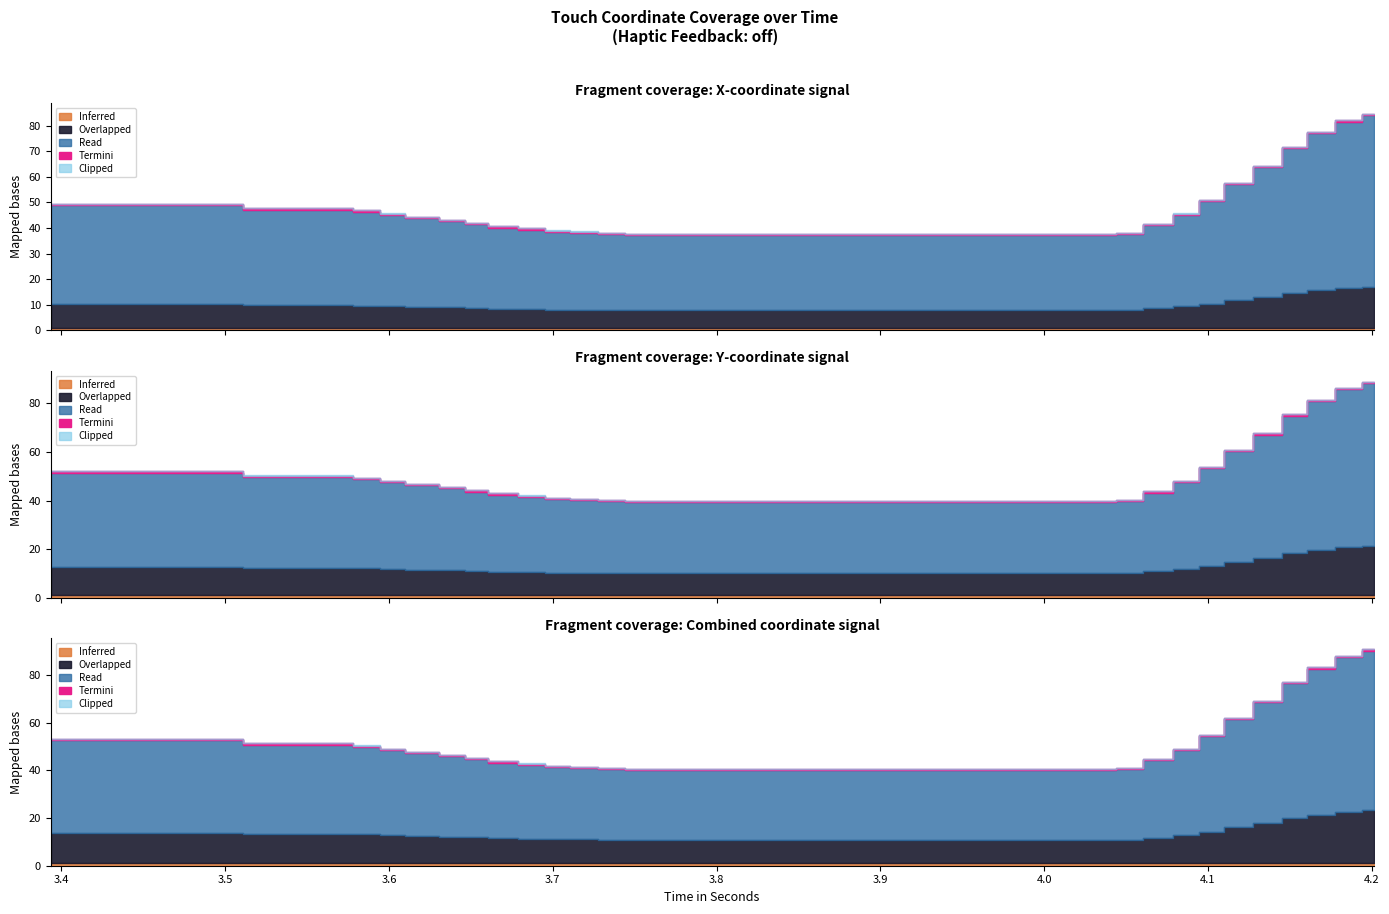

The X-coordinate series shows 29.7 at 29. True or false?

True